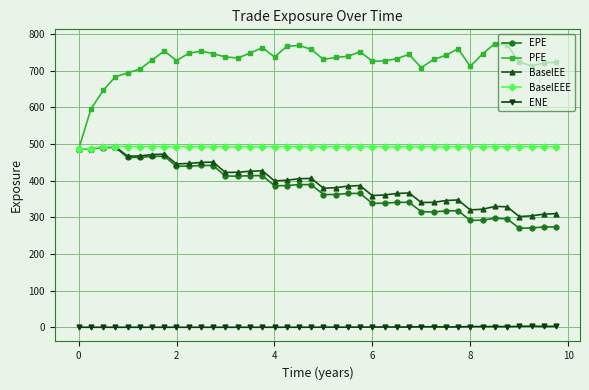

What is the lowest value of the PFE series?

486.5